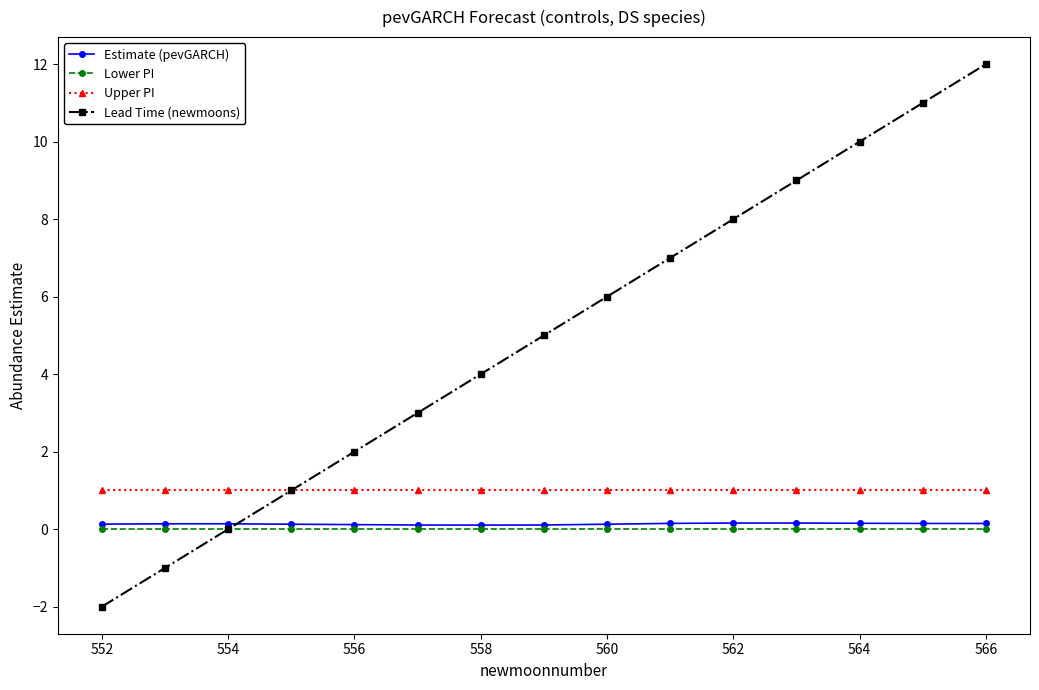

True or false: Upper PI and Estimate (pevGARCH) intersect in this chart.

False